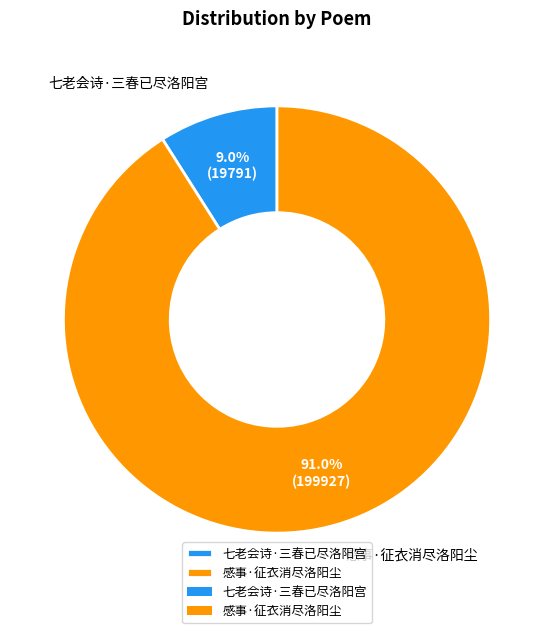

Which category accounts for the majority?

感事·征衣消尽洛阳尘